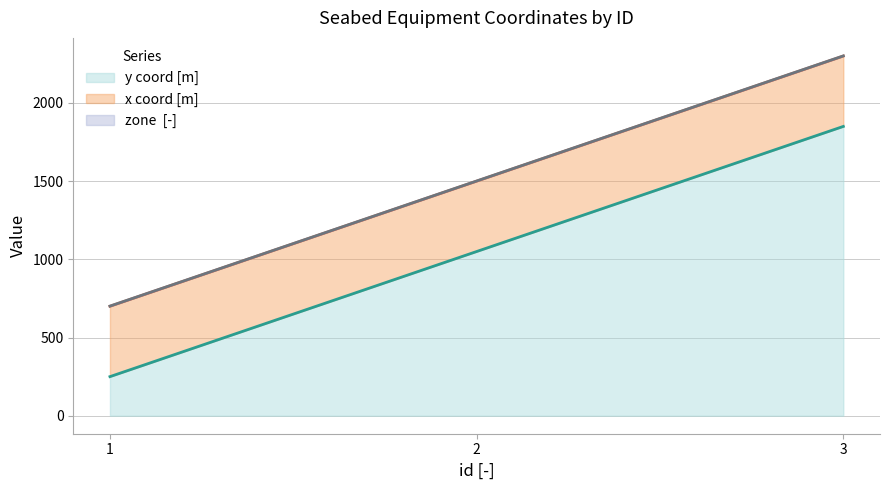

At how many categories does at least one series exceed 551?

2